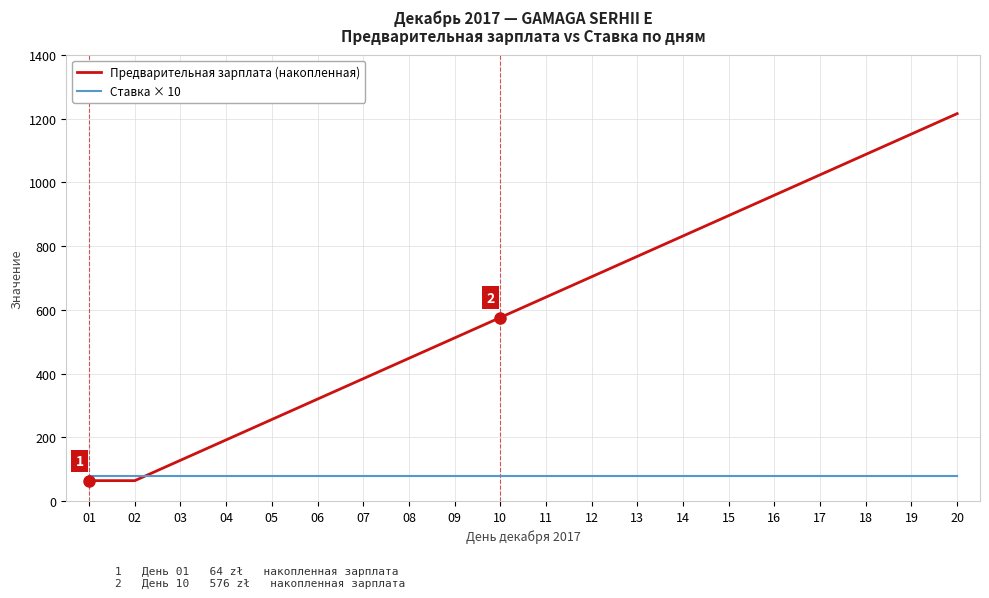

What is the highest value of the Предварительная зарплата (накопленная) series?

1216